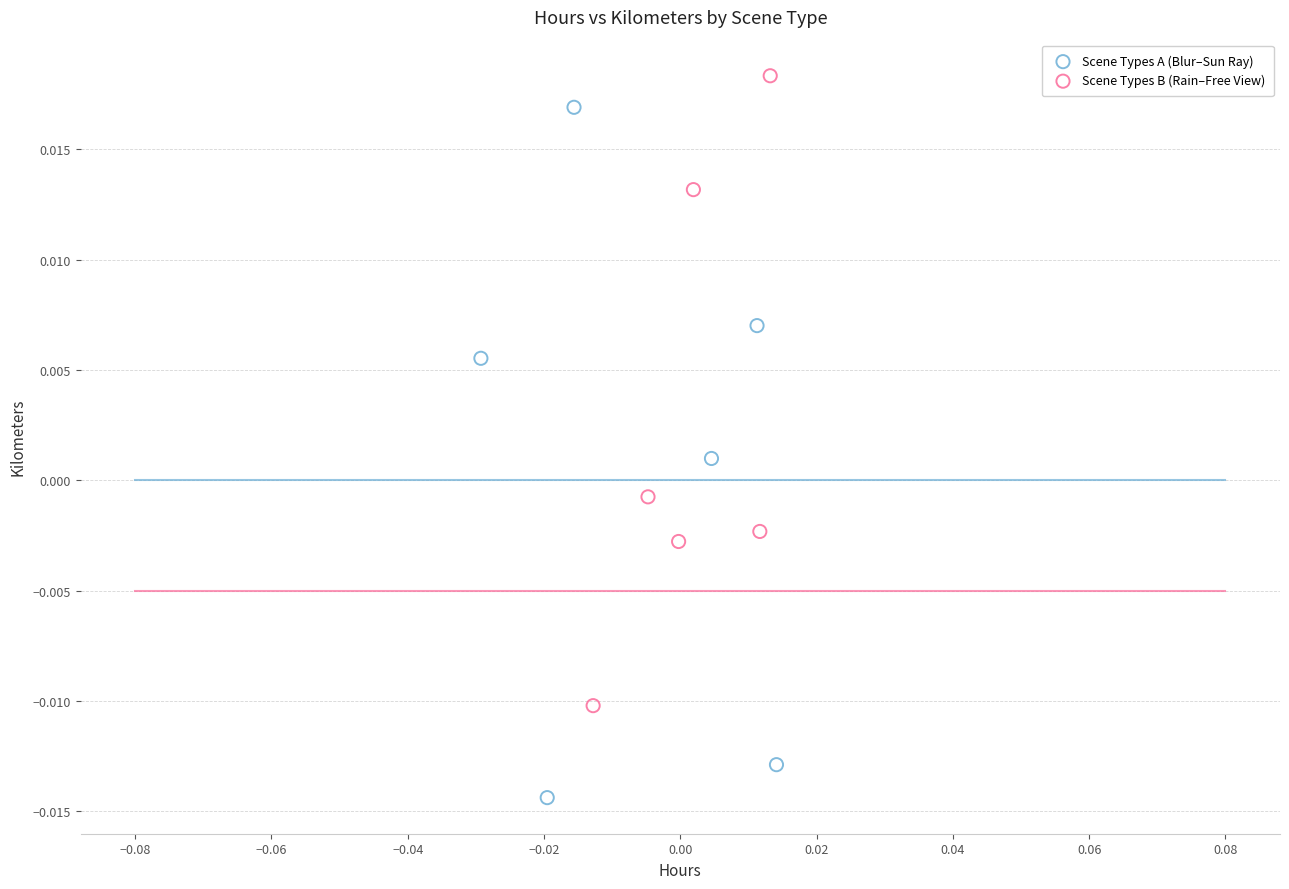

Which series reaches the minimum Y coordinate?

Scene Types A (Blur–Sun Ray)